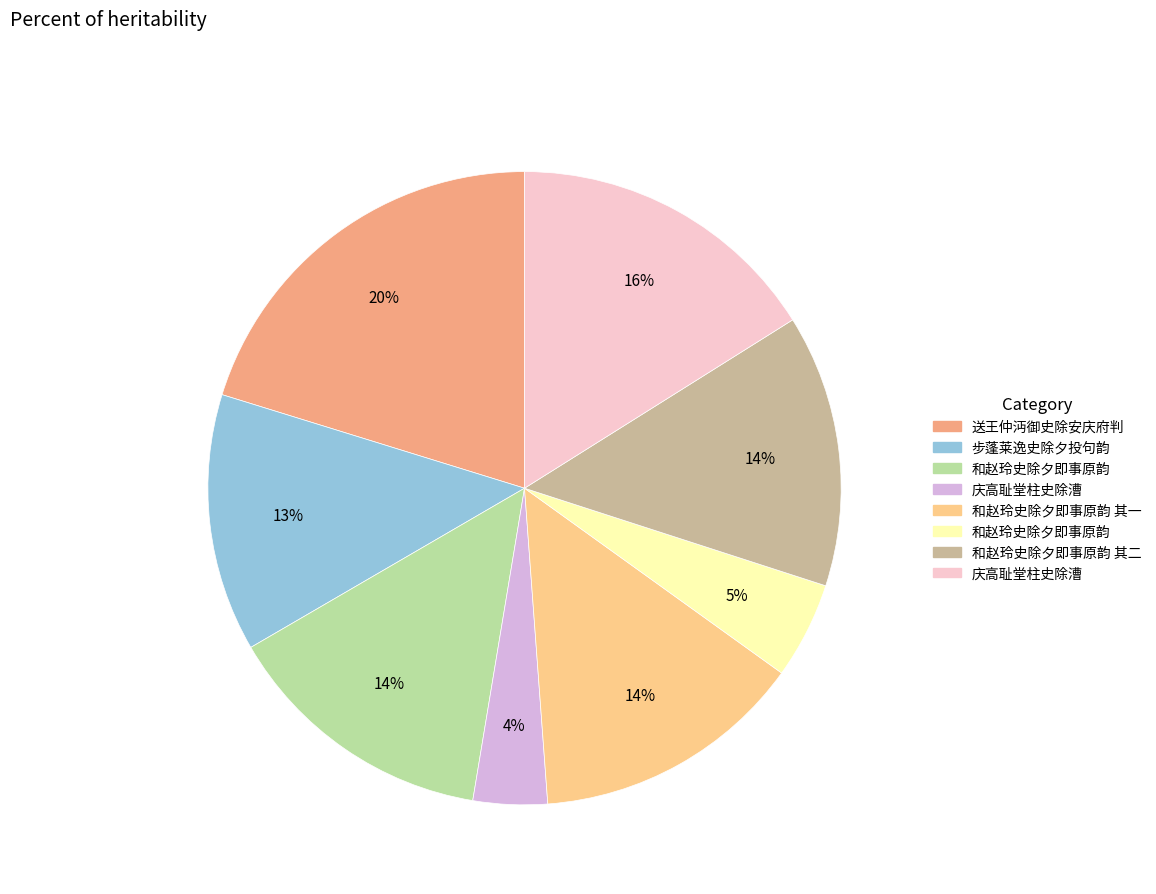

Is there a majority slice in this chart?

No